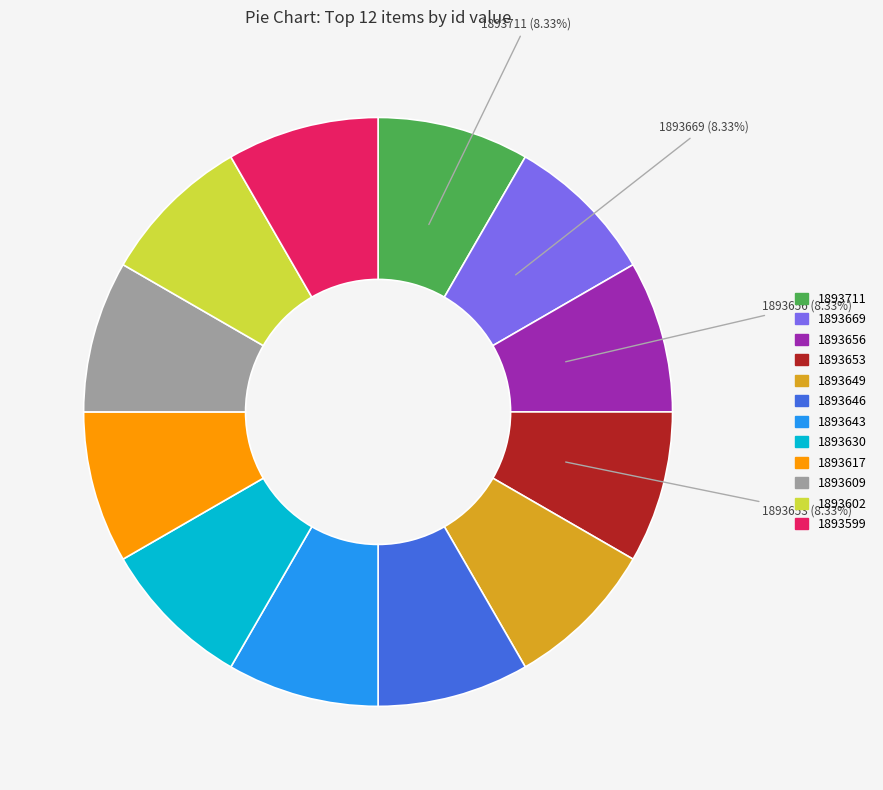

Does any single category account for the majority?

No